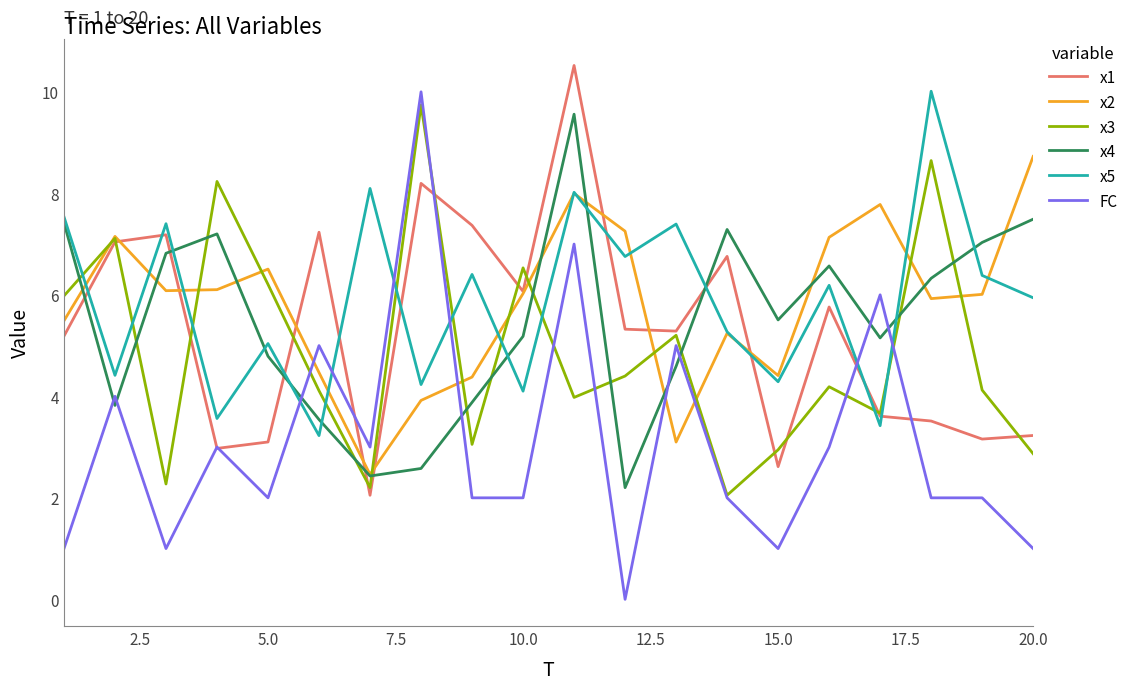

True or false: x4 and x3 intersect in this chart.

True